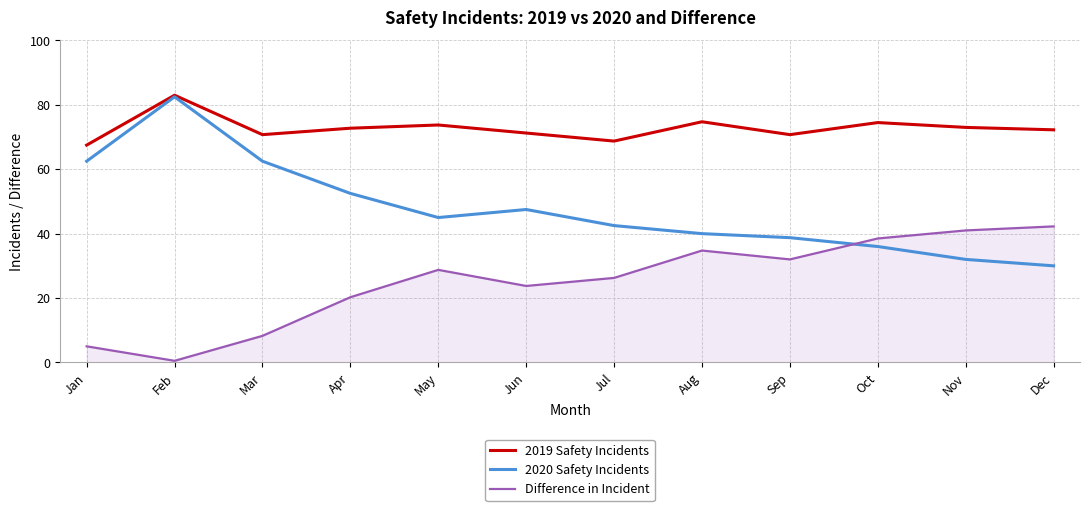

Rank the series at Jun from highest to lowest value.

2019 Safety Incidents, 2020 Safety Incidents, Difference in Incident